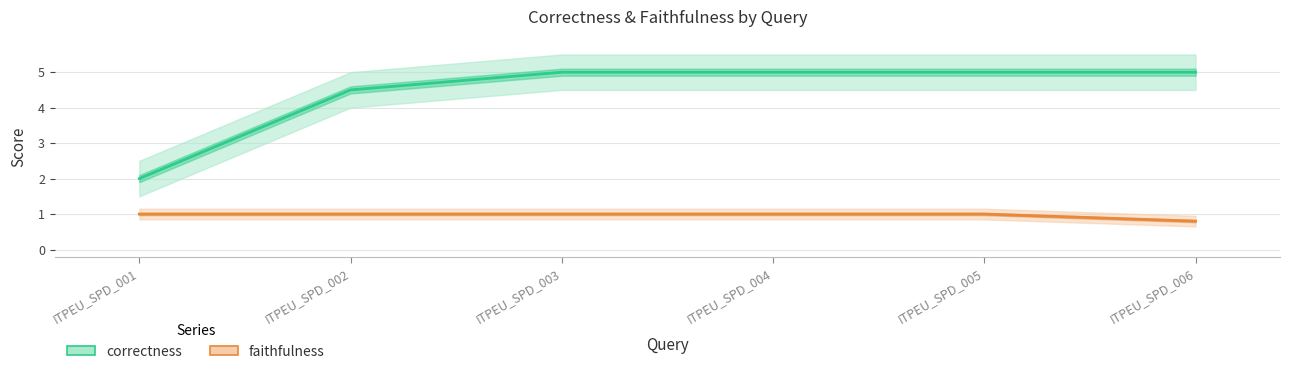

At which label does faithfulness reach its peak?

ITPEU_SPD_001